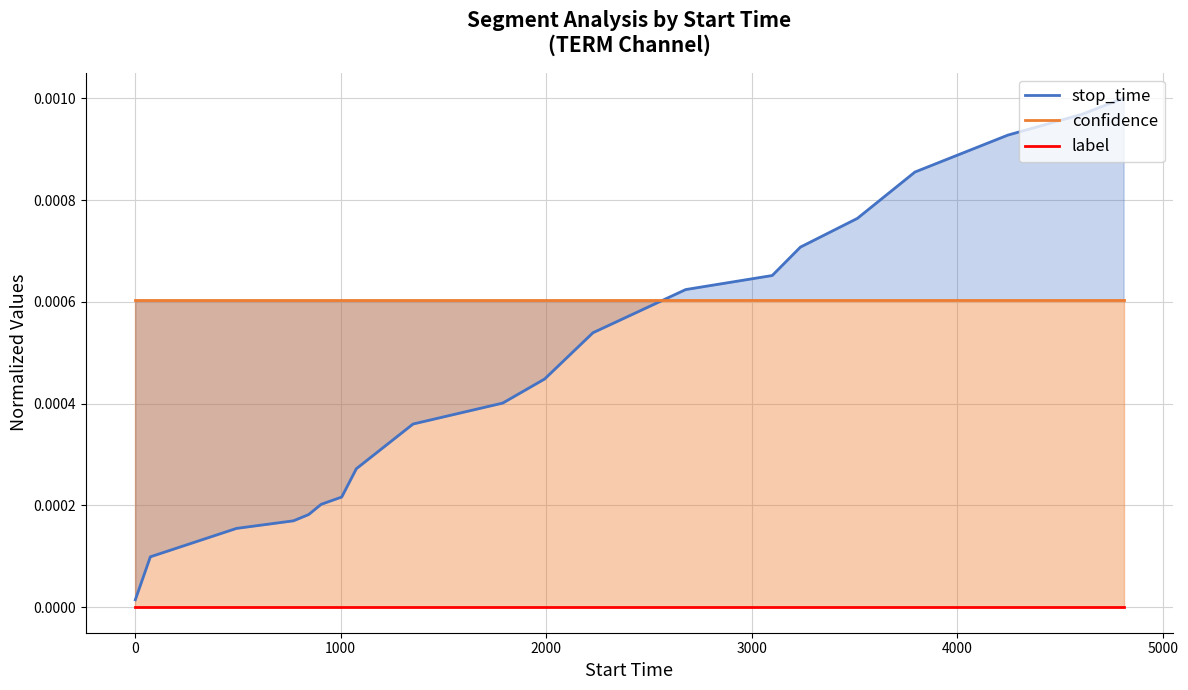

What are all the series names shown in the legend?

stop_time, confidence, label